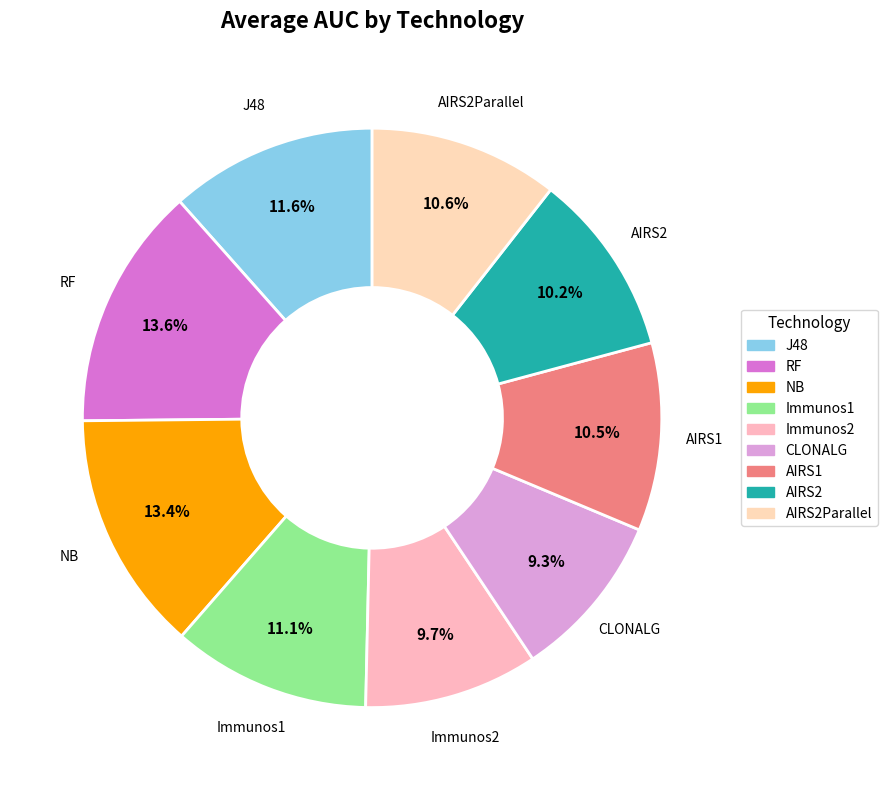

Rank the categories by value from lowest to highest.

CLONALG, Immunos2, AIRS2, AIRS1, AIRS2Parallel, Immunos1, J48, NB, RF